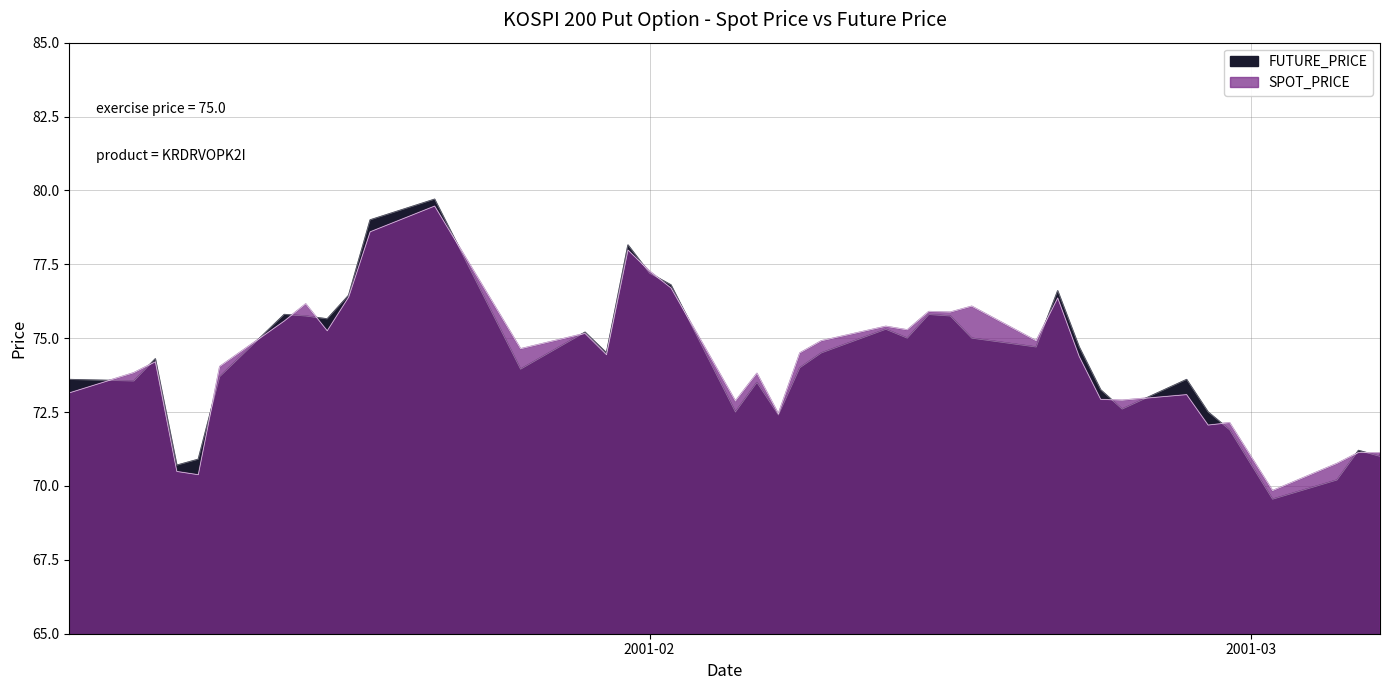

Rank the categories by SPOT_PRICE value from lowest to highest.

2001-03-02, 2001-01-11, 2001-01-10, 2001-03-05, 2001-03-07, 2001-03-06, 2001-02-27, 2001-02-28, 2001-02-07, 2001-02-05, 2001-02-23, 2001-02-22, 2001-02-26, 2001-01-05, 2001-02-06, 2001-01-08, 2001-01-12, 2001-01-09, 2001-02-21, 2001-01-30, 2001-02-08, 2001-01-26, 2001-02-09, 2001-02-19, 2001-01-29, 2001-01-17, 2001-02-13, 2001-02-12, 2001-01-15, 2001-02-15, 2001-02-14, 2001-02-16, 2001-01-16, 2001-02-20, 2001-01-18, 2001-02-02, 2001-02-01, 2001-01-31, 2001-01-19, 2001-01-22